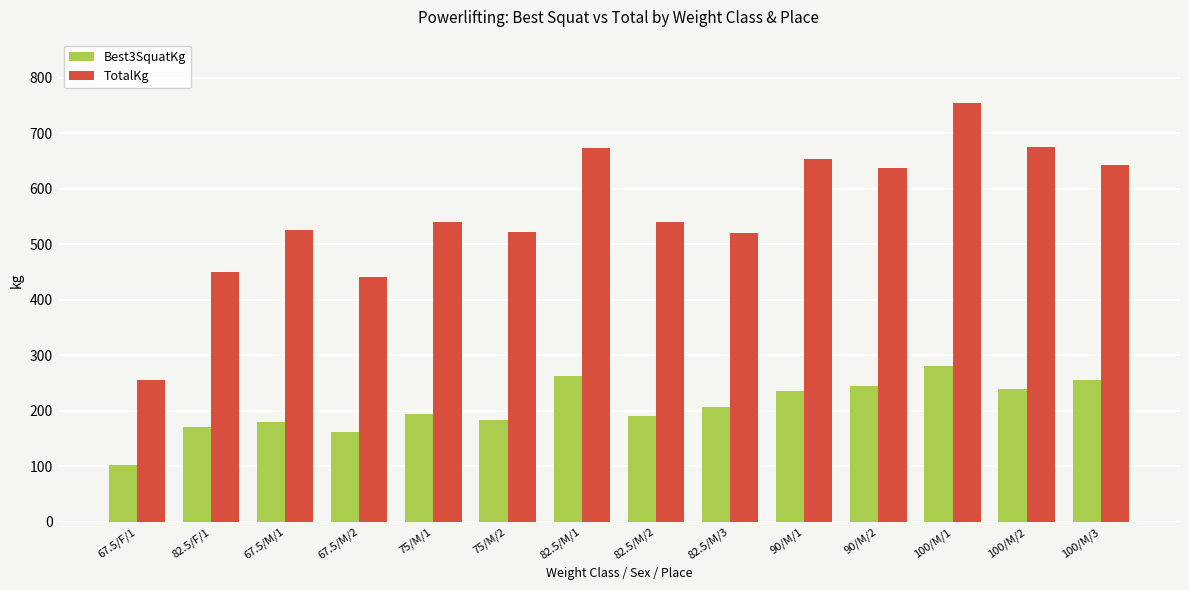

True or false: TotalKg has a value of 440.0 at 67.5/M/2.

True